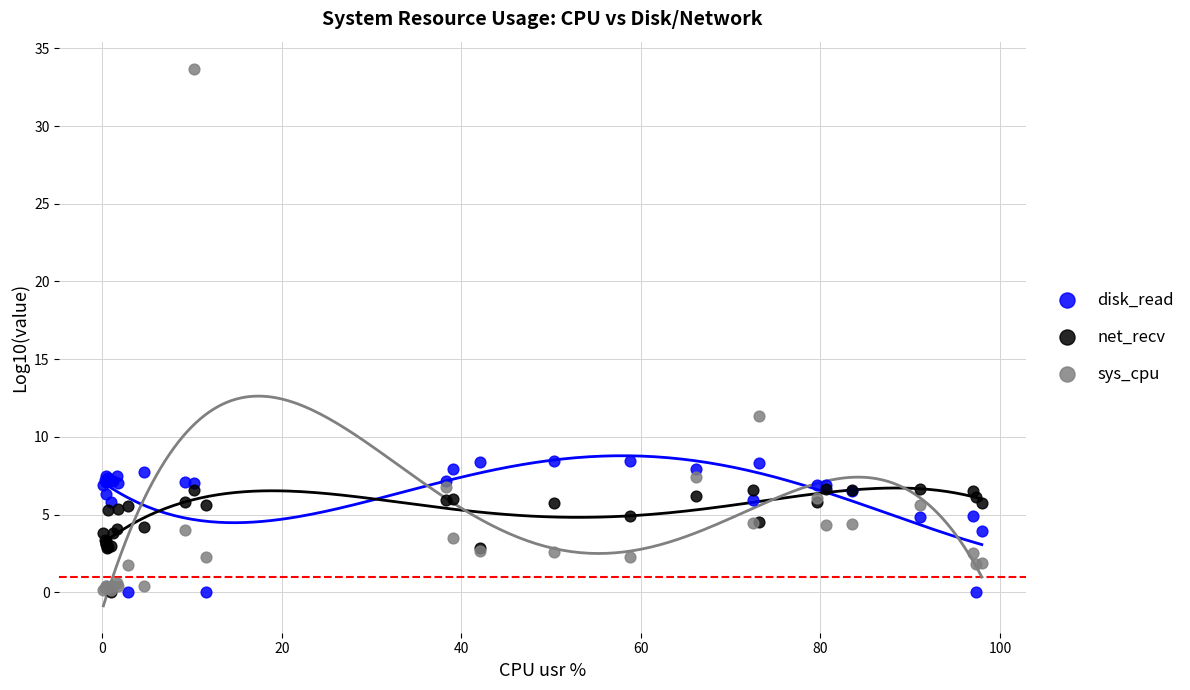

Across all series, what Y value is closest to 16?

11.4